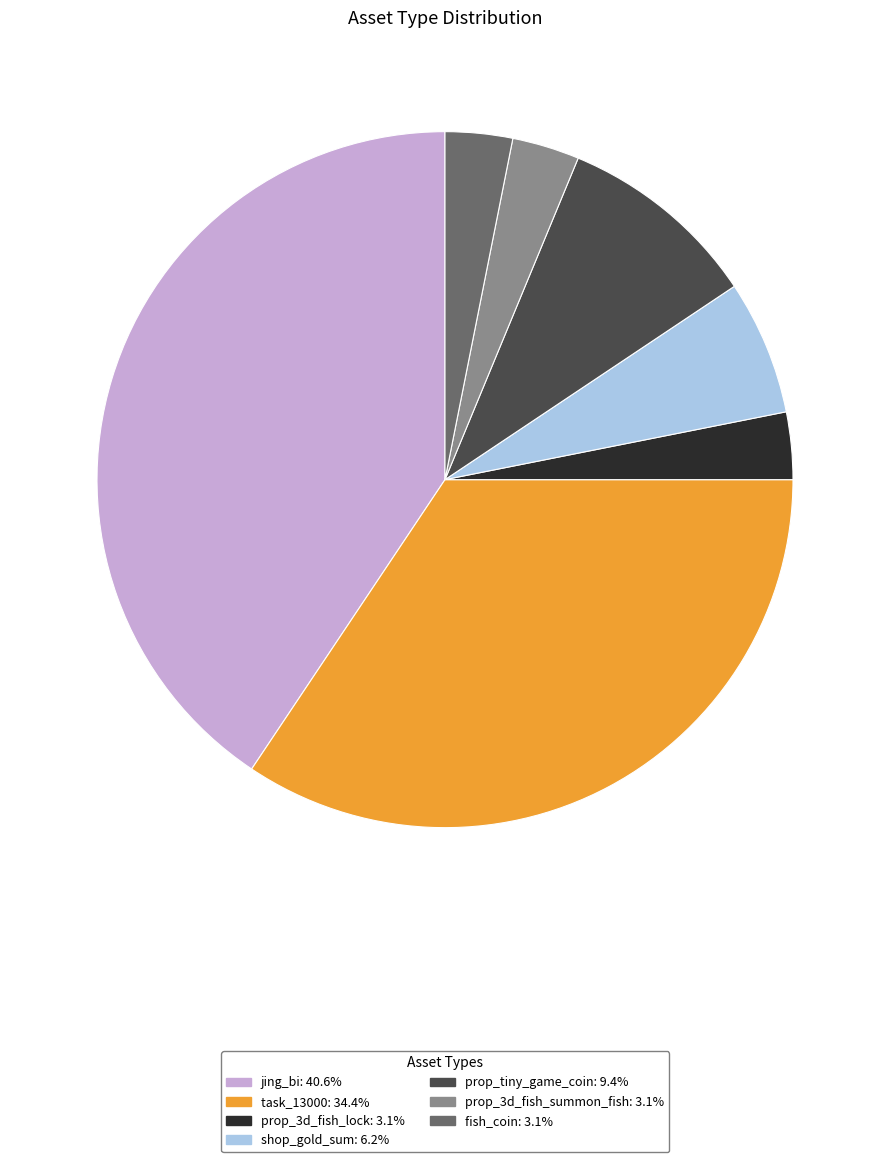

What is the largest slice in the pie chart?

jing_bi